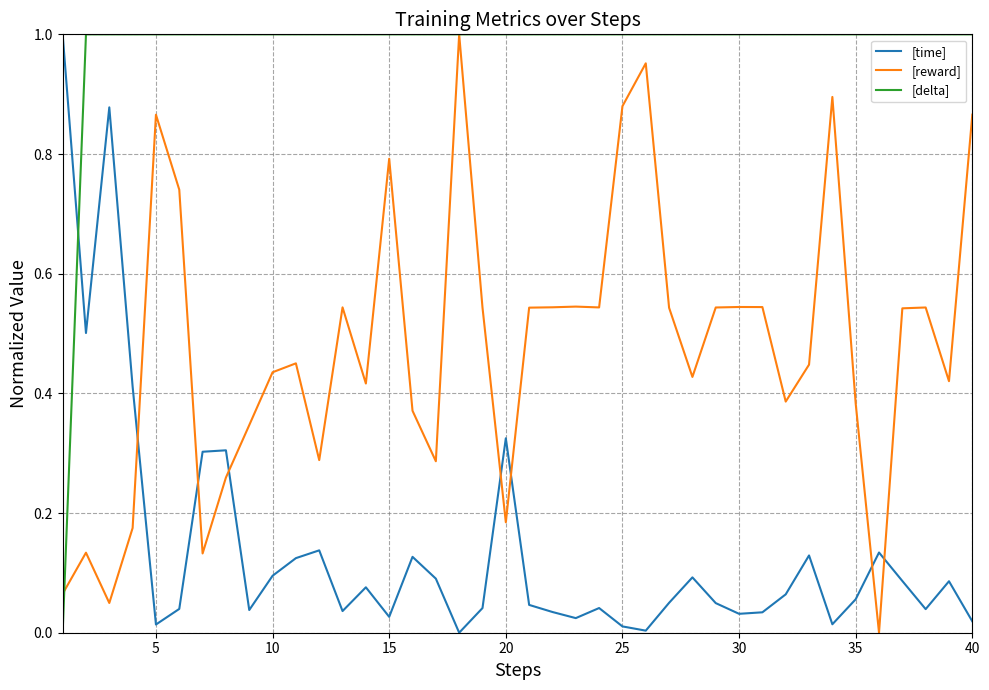

How many lines are shown in the chart?

3